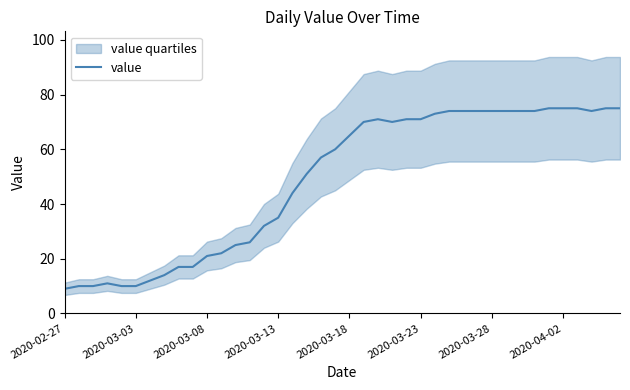

Is it true that the value at 24 is 17?

False